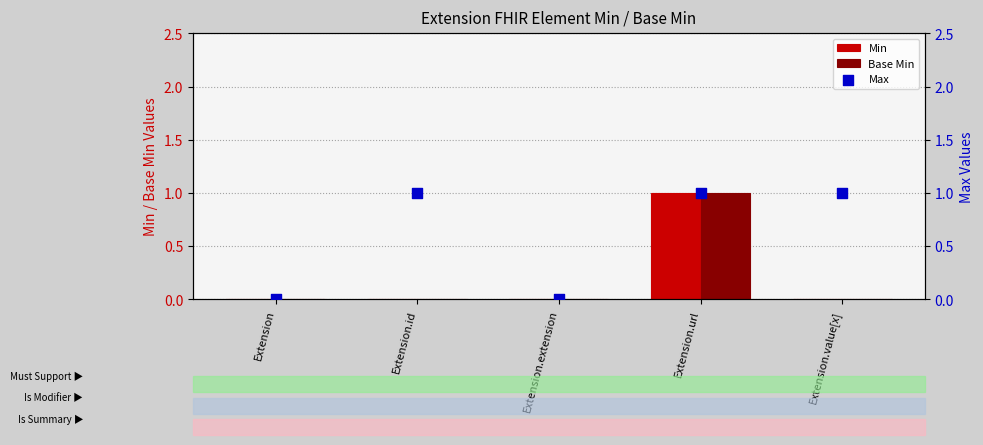

Is the value of Max at Extension.id greater than the value of Base Min at Extension.extension?

Yes